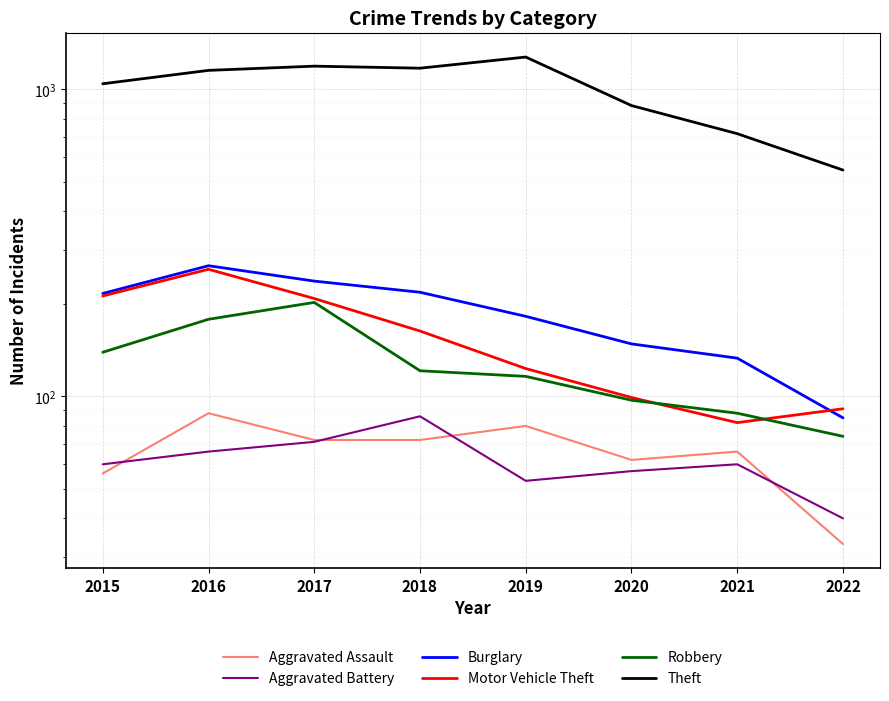

True or false: Aggravated Assault has more than 0 points higher than both neighbors.

True